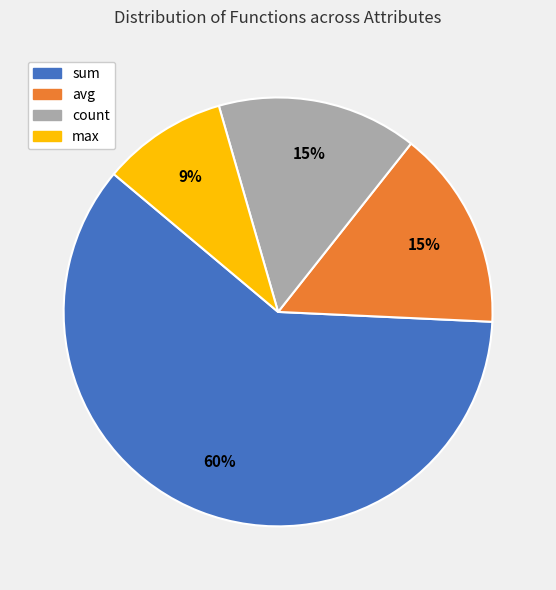

To the nearest percent, what is the difference between the count and sum slice percentages?

45%